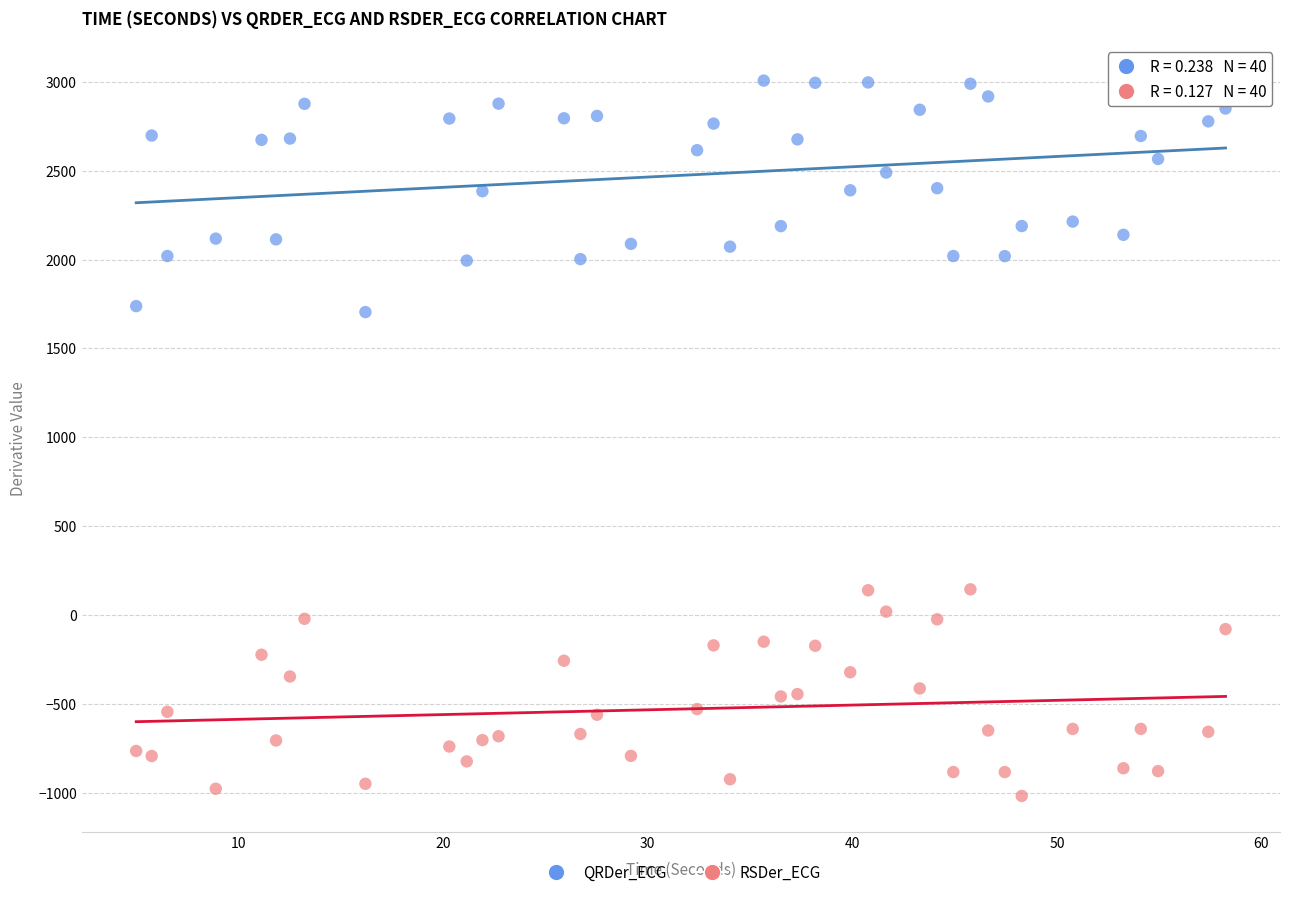

Across all data points, what is the range of Y values (max minus min)?

4020.9